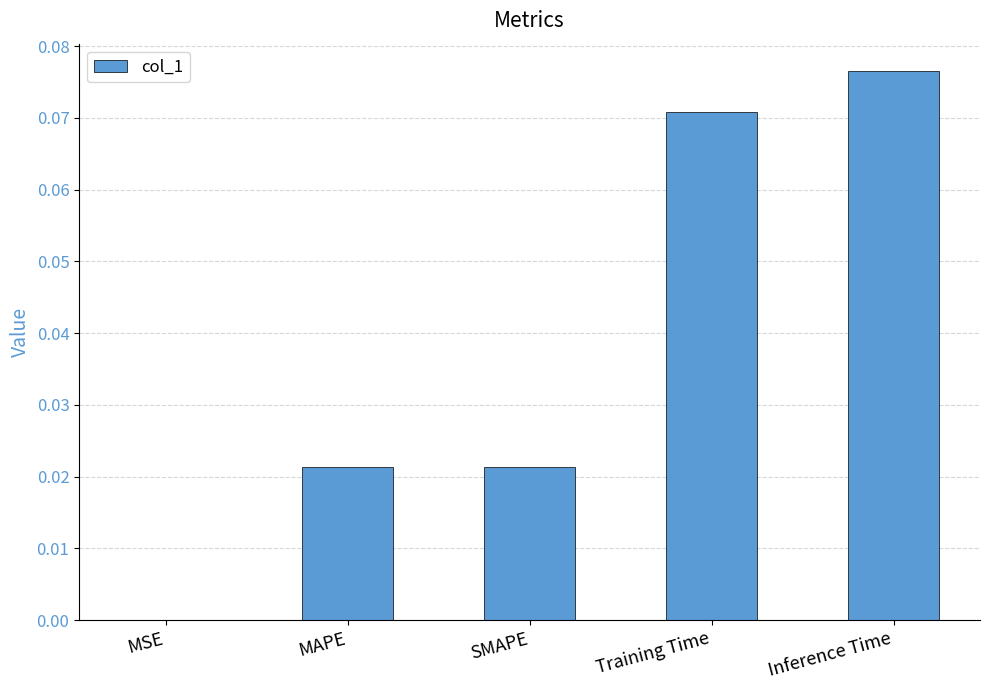

What is the sum of all values?

0.2